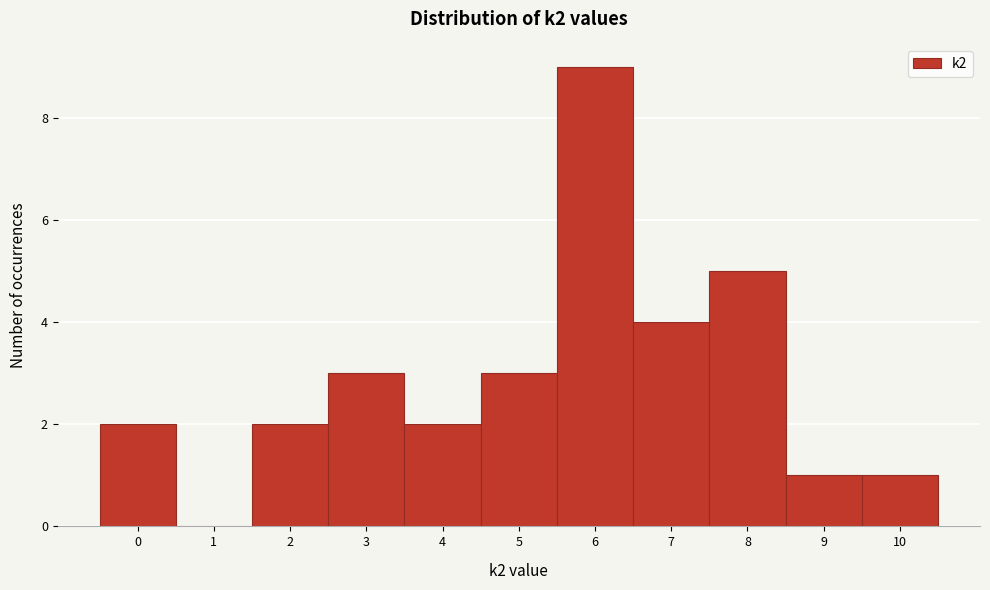

What is the height of the bar covering 5.5 to 6.5 on the x-axis? The values are not printed on the chart, so give them approximately, as read against the axis.

9